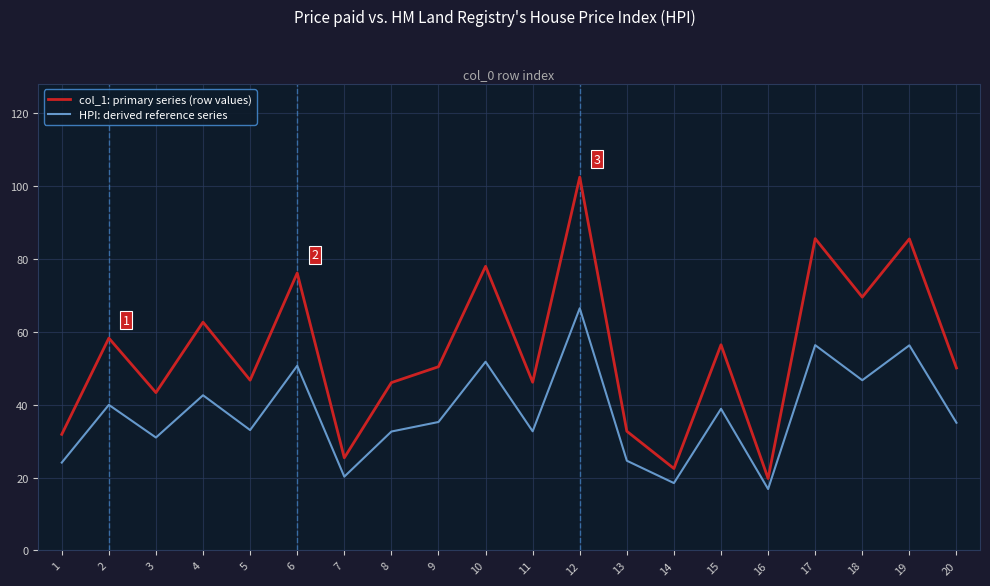

How many interior local valleys does the HPI: derived reference series series have?

7